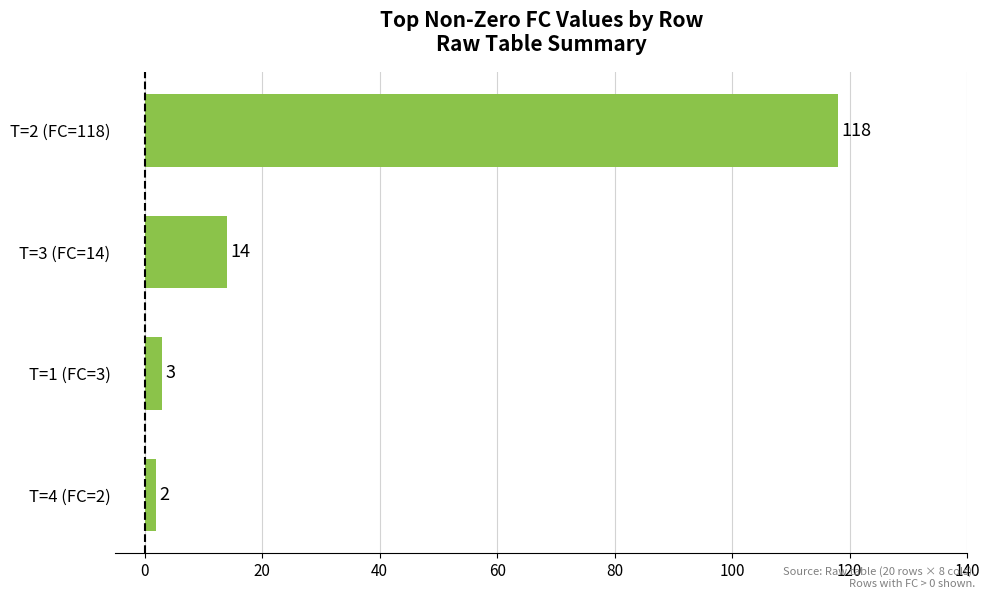

Reading bottom to top, extract all data points from this chart.

2	3	14	118